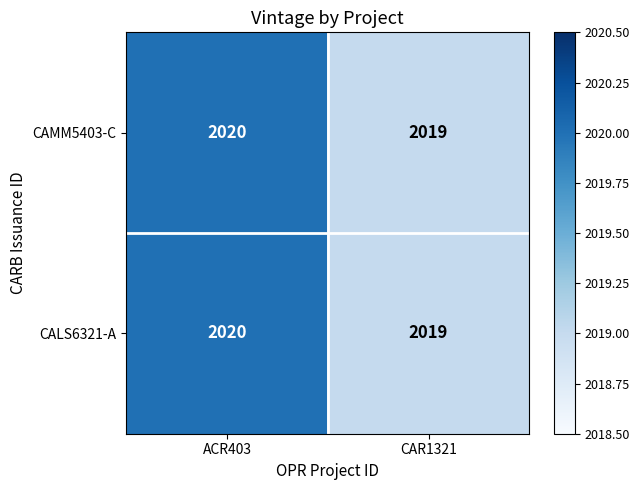

True or false: CALS6321-A has a value of 2019 at CAR1321.

True